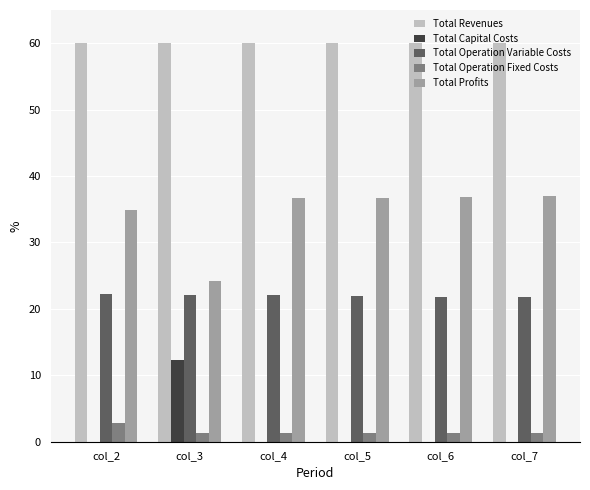

Where is Total Profits nearest to the value 30?

col_2